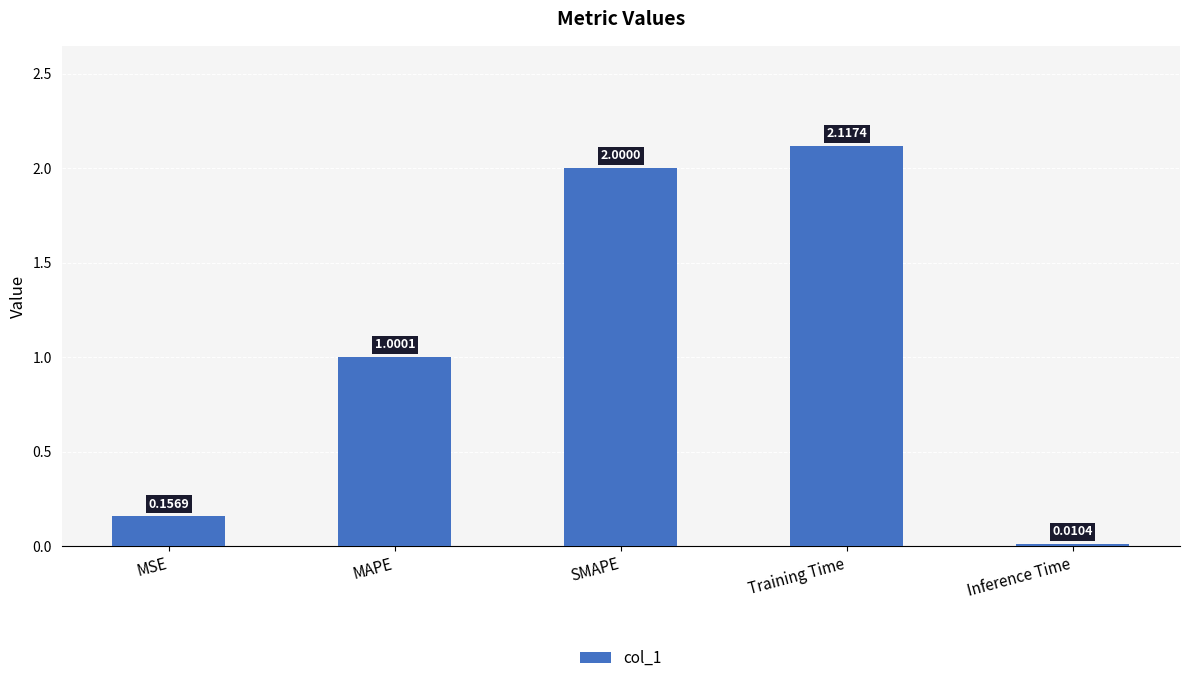

What is the change in value from SMAPE to Inference Time?

-2.0